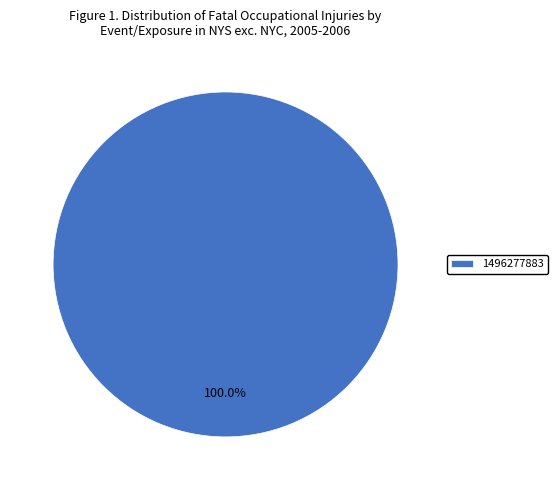

How many slices are in this pie chart?

1